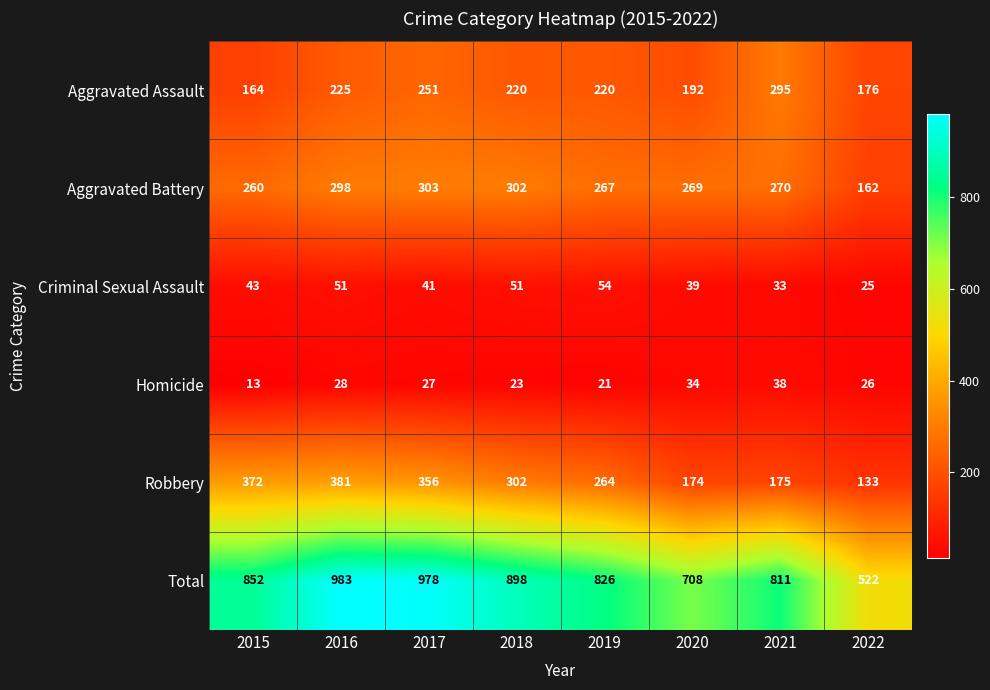

List the labels in order of Homicide value, smallest first.

2015, 2019, 2018, 2022, 2017, 2016, 2020, 2021